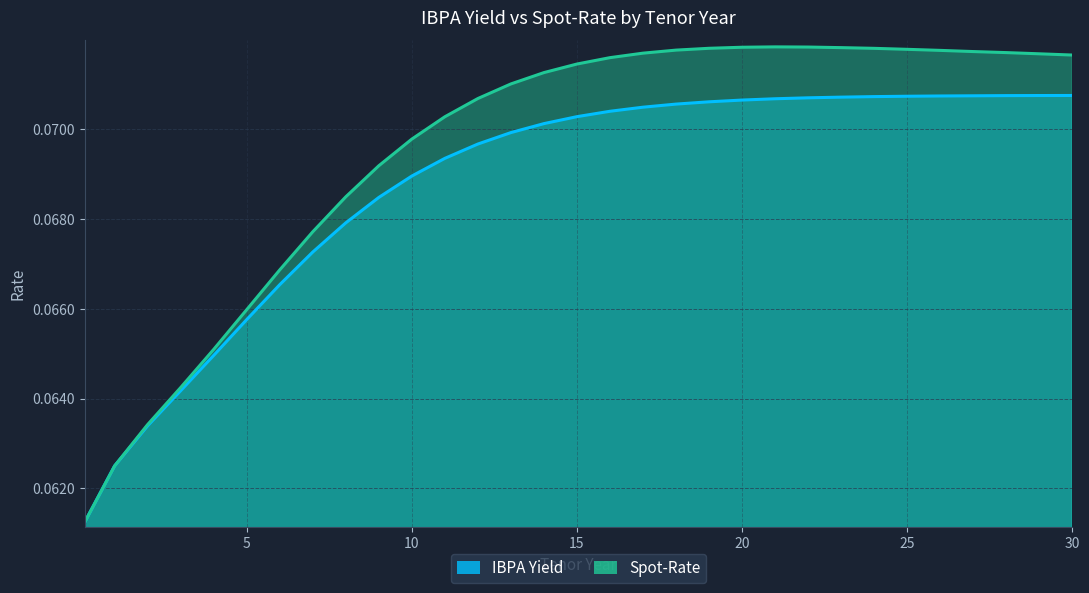

How many IBPA Yield values are between 0 and 1?

31